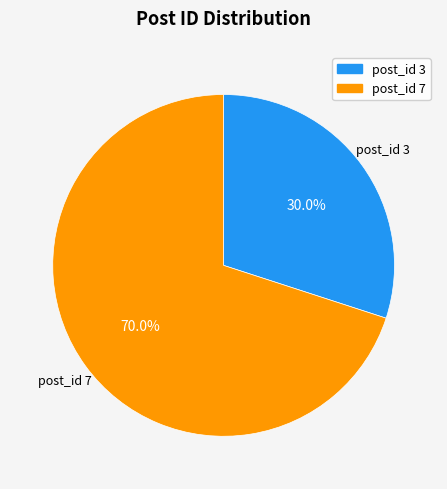

How many slices are in this pie chart?

2